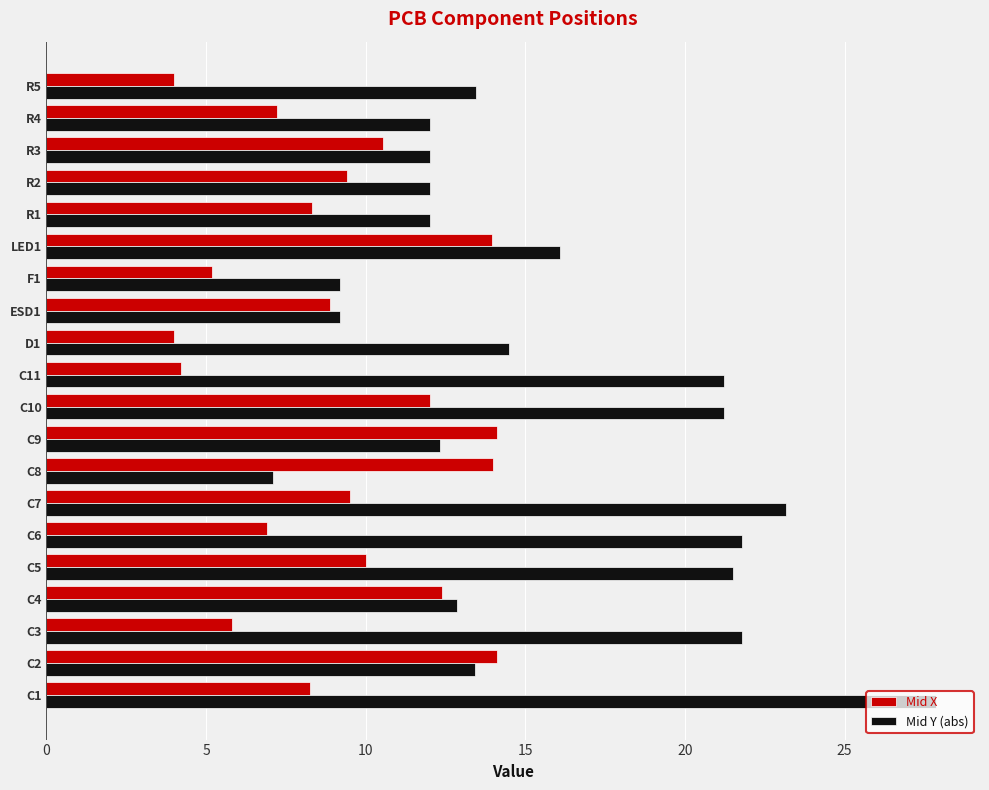

The Mid X series shows 8.3 at C1. True or false?

True